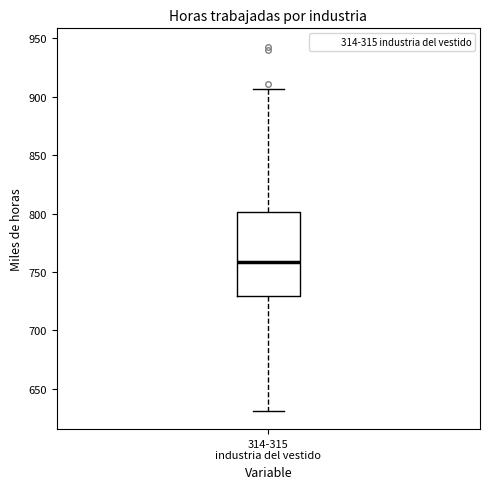

Where does the median line of the box for 314-315 industria del vestido sit on the y-axis? The values are not printed on the chart, so give them approximately, as read against the axis.

760